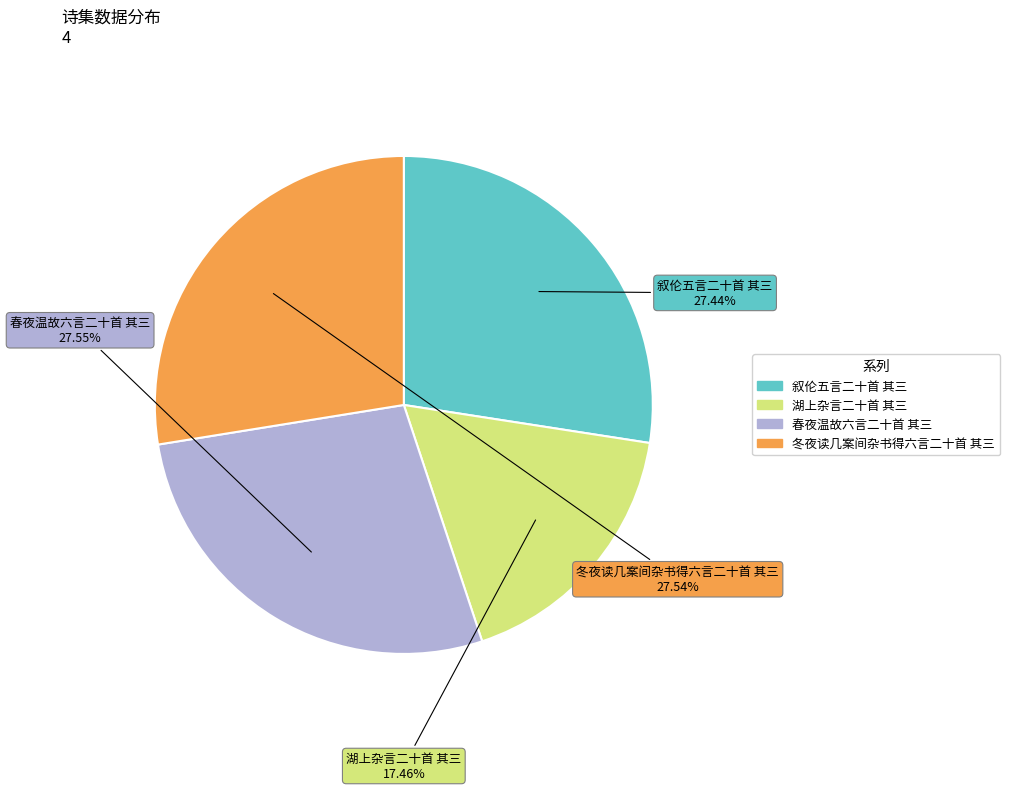

Is there any slice that represents more than half of the pie?

No